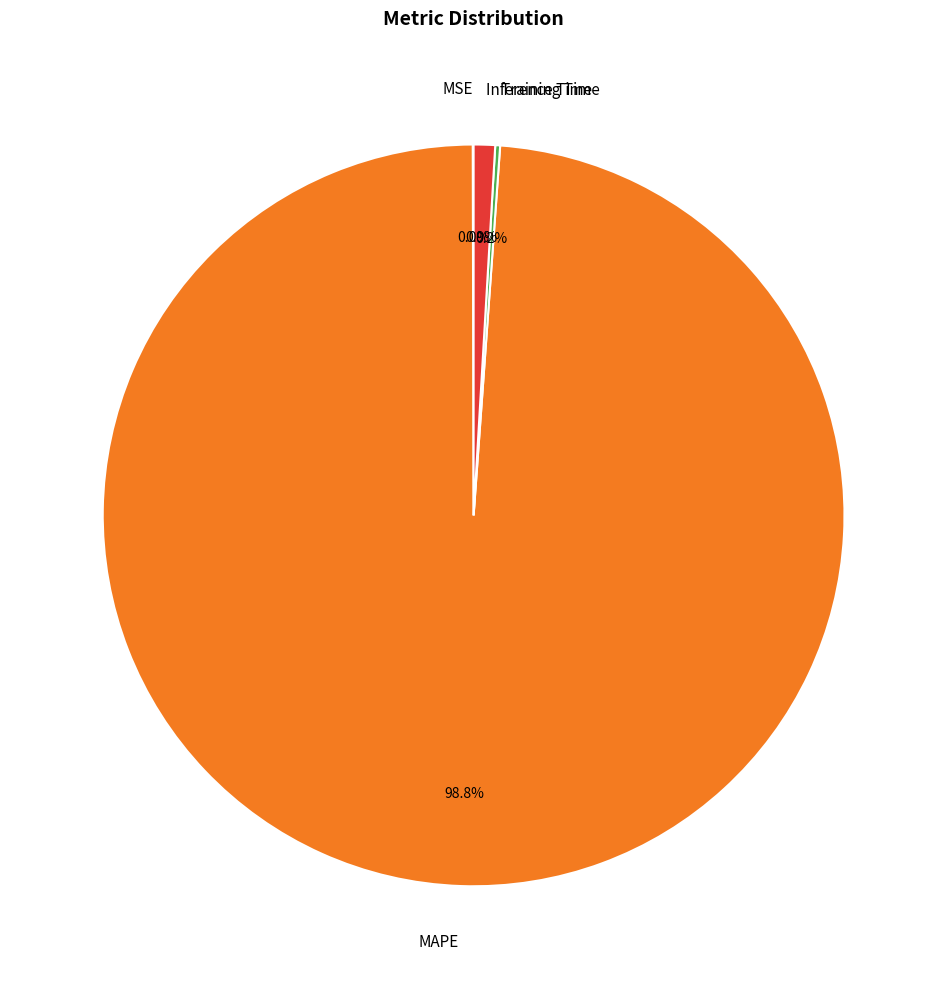

To the nearest percent, what is the difference between the MAPE and Inference Time slice percentages?

98%